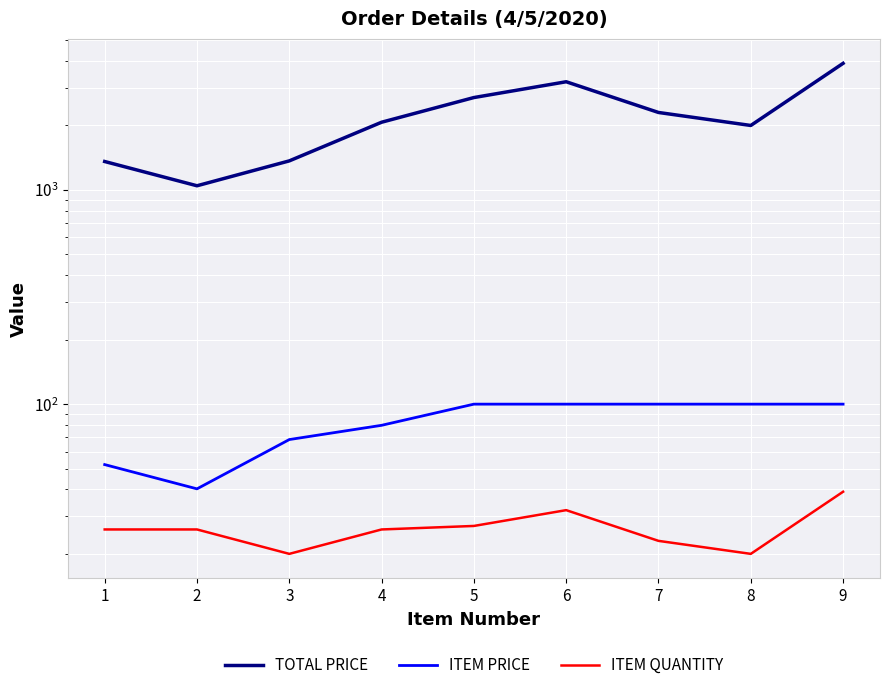

Is the value of TOTAL PRICE at 6 greater than the value of ITEM PRICE at 8?

Yes